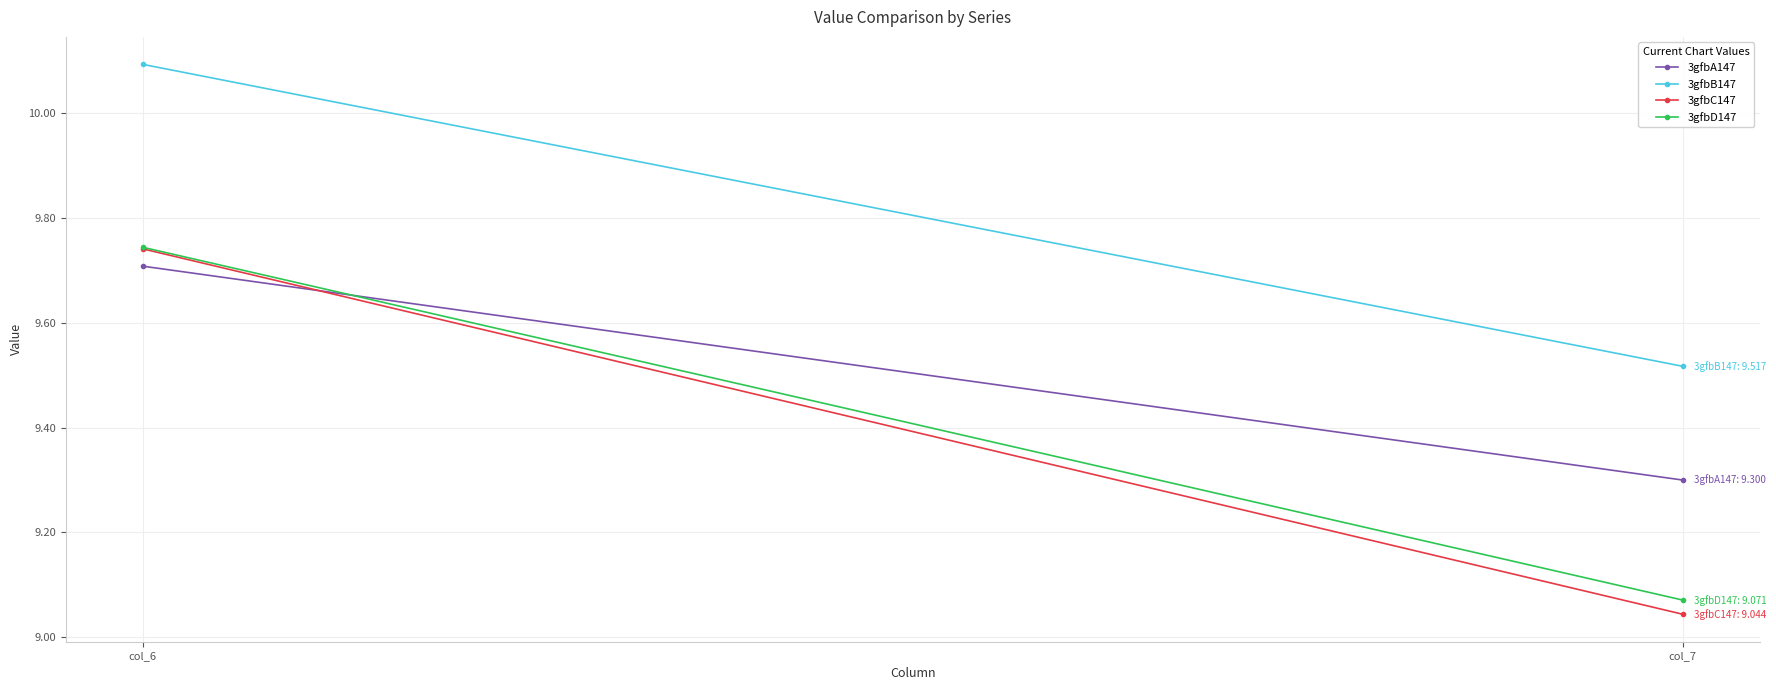

List the series in order of their peak value, highest first.

3gfbB147, 3gfbD147, 3gfbC147, 3gfbA147